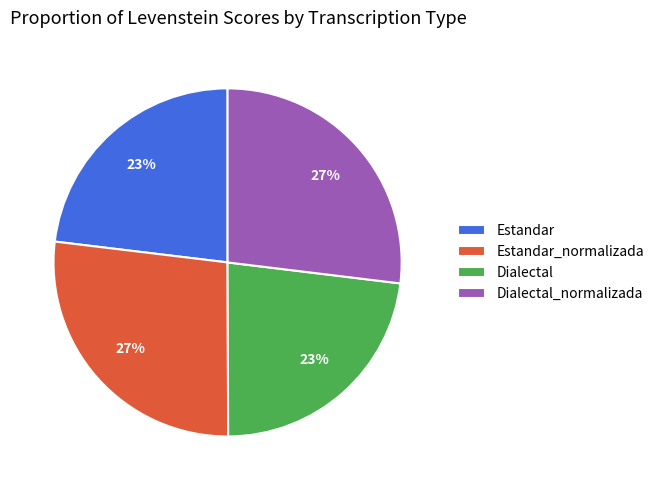

Combined, do Estandar and Dialectal account for over 50%?

No